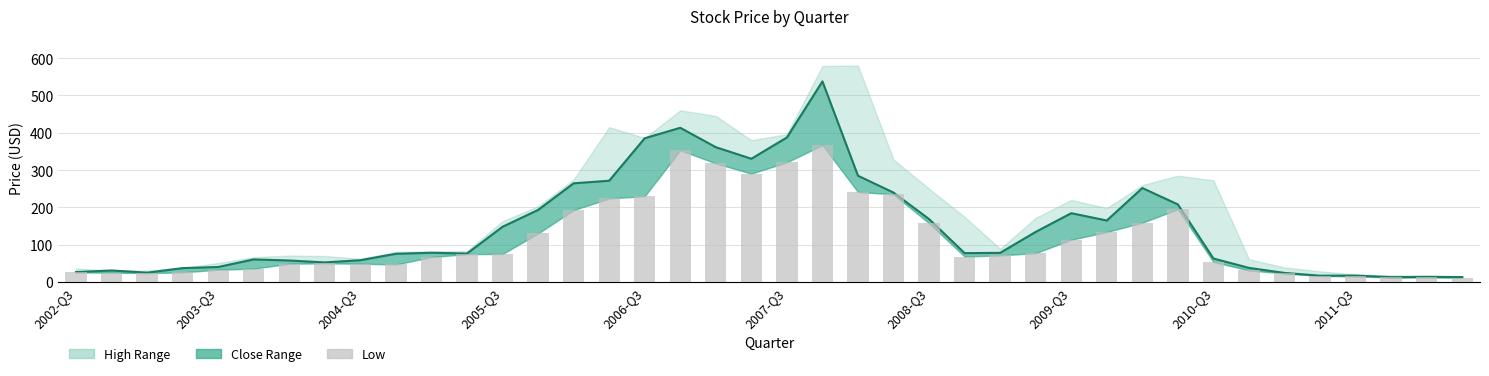

The value of Close at 15 is 271.4. True or false?

True